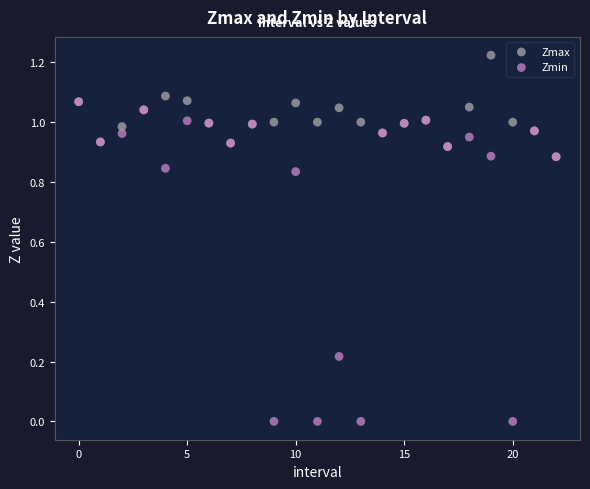

Which series has the largest Y range (max minus min)?

Zmin